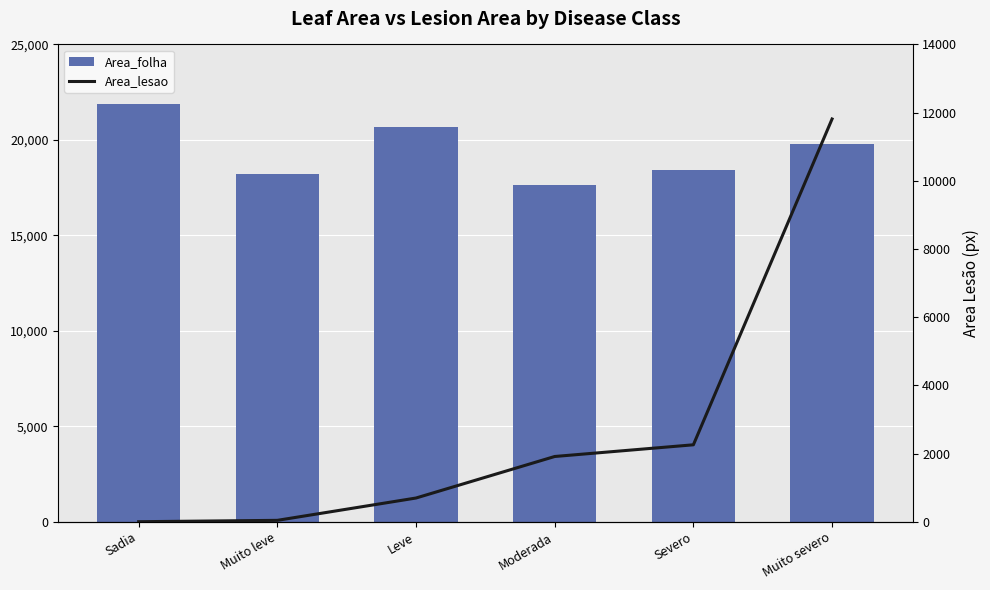

At Muito leve, list the series in order from smallest to largest.

Area_lesao, Area_folha